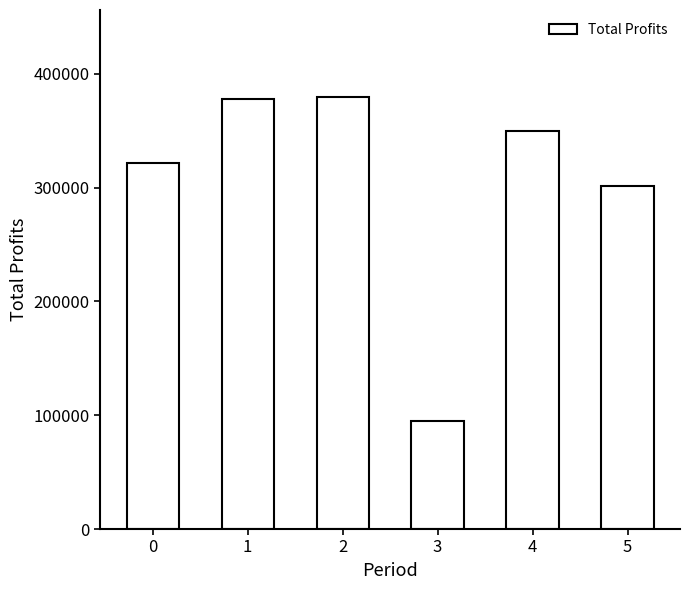

What is the sum of all values?

1826953.3